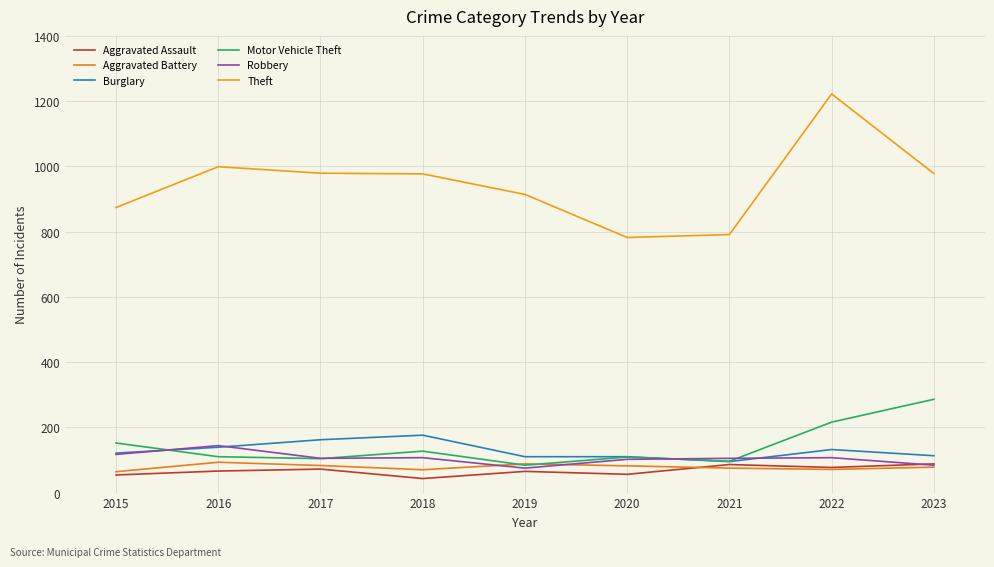

How many lines are shown in the chart?

6